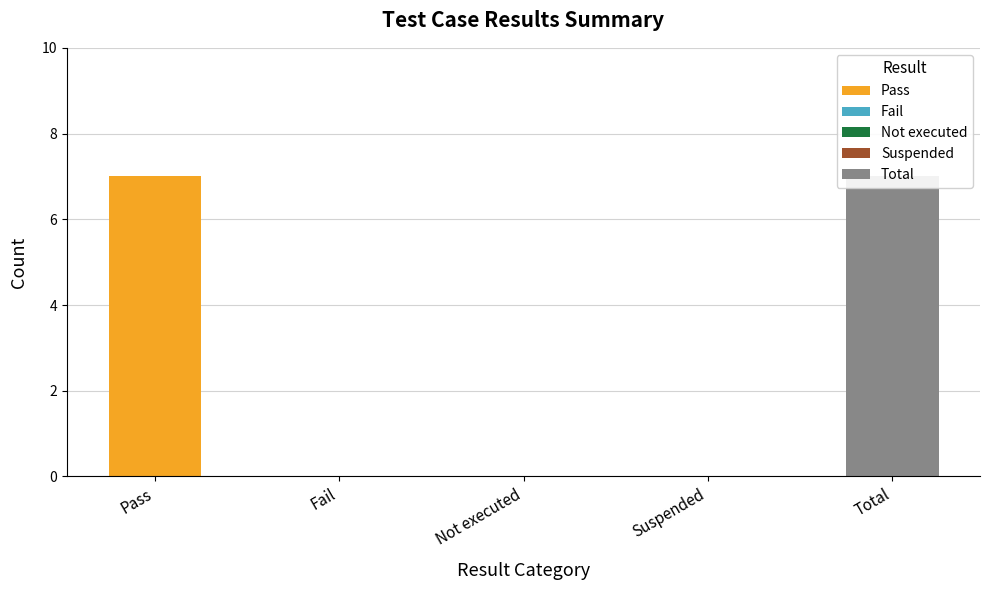

What is the label of the 3rd bar from the left?

Not executed